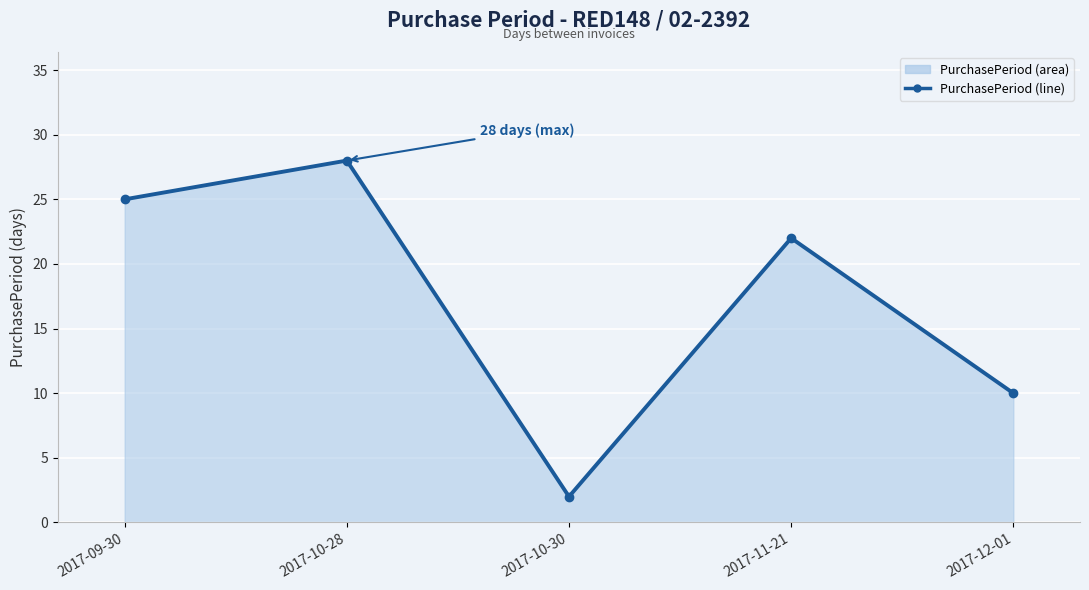

Reading left to right, extract all data points from this chart.

2017-09-30=25	2017-10-28=28	2017-10-30=2	2017-11-21=22	2017-12-01=10